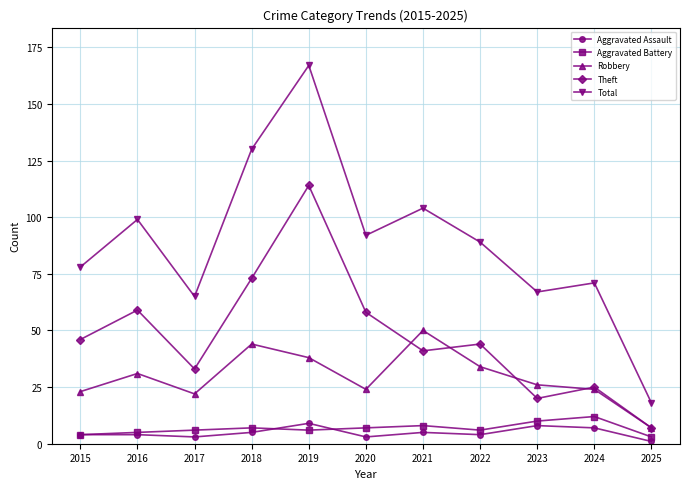

What is the approximate value of Aggravated Assault at 2018?

5